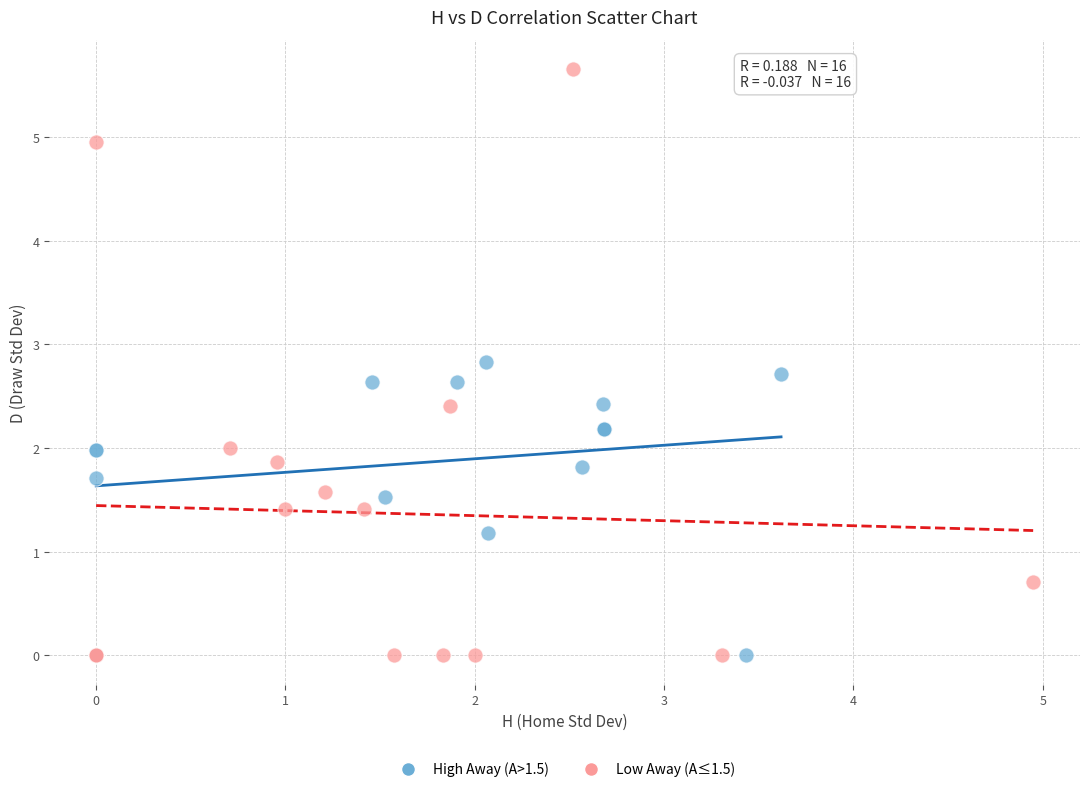

Which series has the widest spread of Y values?

Low Away (A≤1.5)